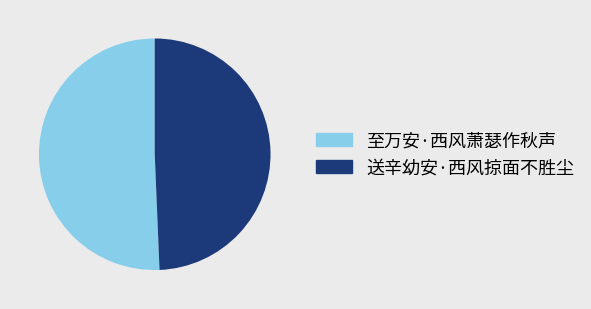

Which category has the smallest portion of the pie?

送辛幼安·西风掠面不胜尘